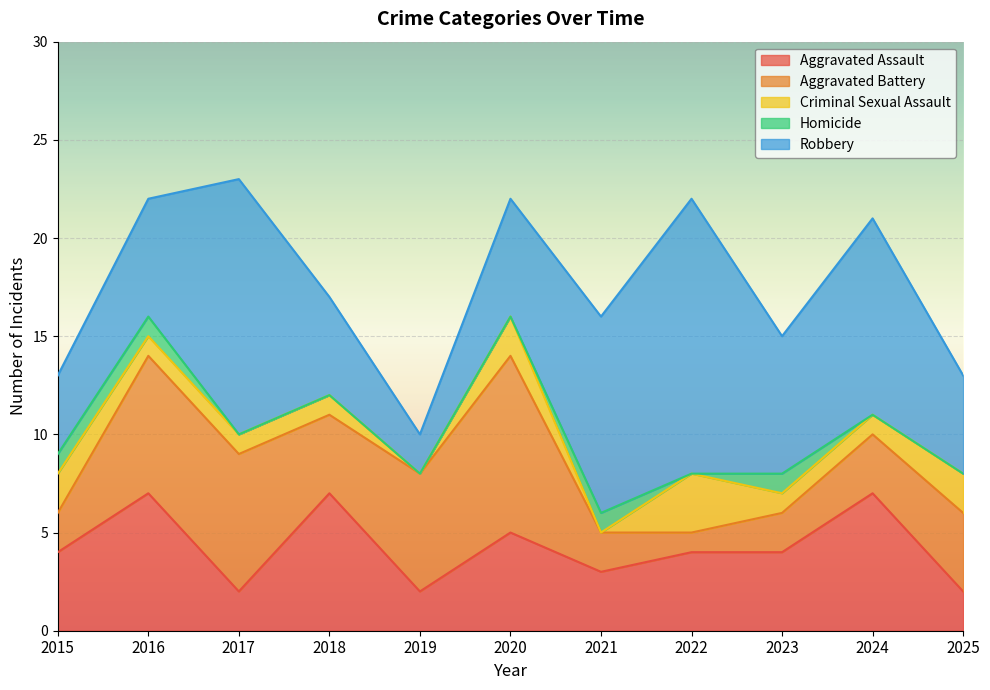

Reading left to right, transcribe all the data shown in this chart.

Aggravated Assault: 2015=4	2016=7	2017=2	2018=7	2019=2	2020=5	2021=3	2022=4	2023=4	2024=7	2025=2
Aggravated Battery: 2015=2	2016=7	2017=7	2018=4	2019=6	2020=9	2021=2	2022=1	2023=2	2024=3	2025=4
Criminal Sexual Assault: 2015=2	2016=1	2017=1	2018=1	2019=0	2020=2	2021=0	2022=3	2023=1	2024=1	2025=2
Homicide: 2015=1	2016=1	2017=0	2018=0	2019=0	2020=0	2021=1	2022=0	2023=1	2024=0	2025=0
Robbery: 2015=4	2016=6	2017=13	2018=5	2019=2	2020=6	2021=10	2022=14	2023=7	2024=10	2025=5